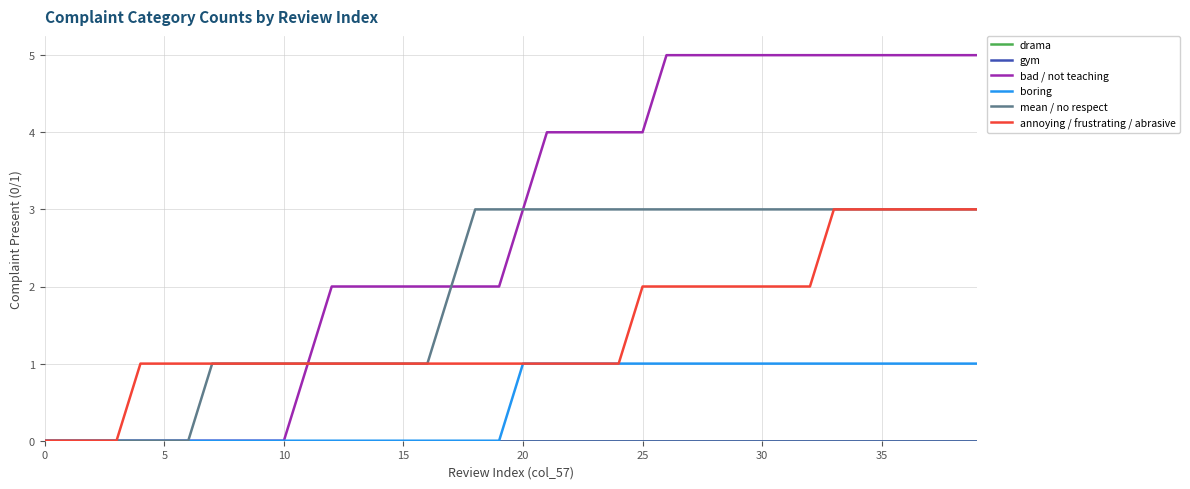

Which series has the widest spread of values?

bad / not teaching